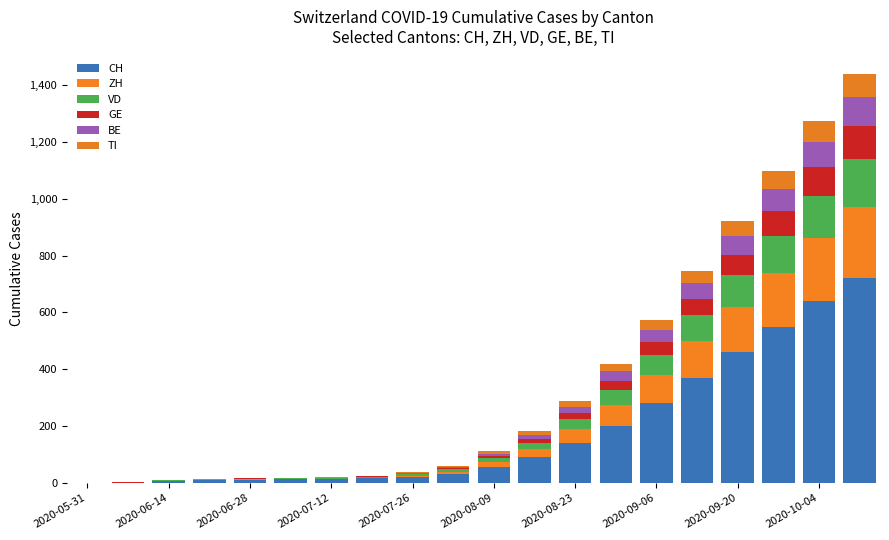

Are the bars horizontal?

No